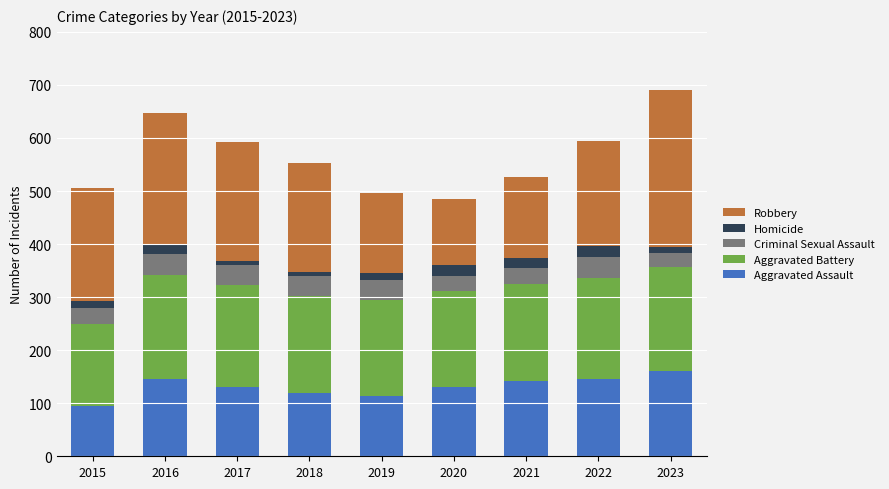

Are the bars grouped side by side (vs. stacked)?

No